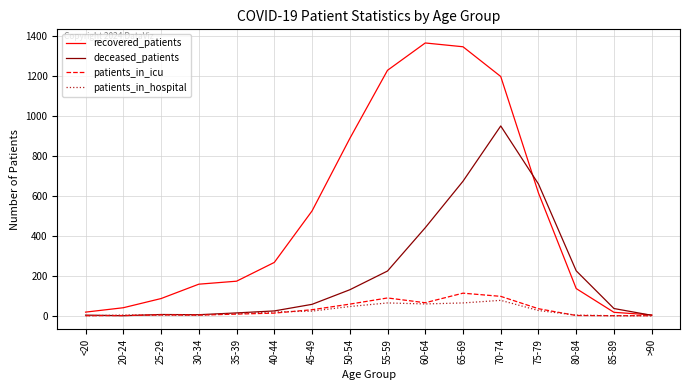

At which category is the sum across all series the highest?

70-74